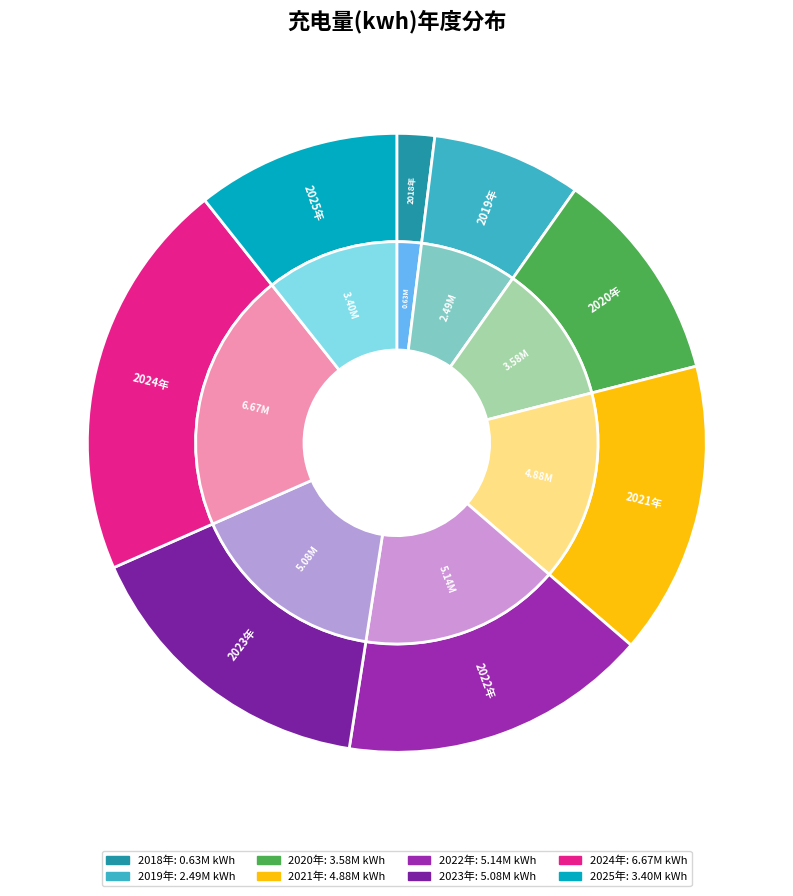

To the nearest percent, what is the difference between the largest and smallest slice percentages?

19%